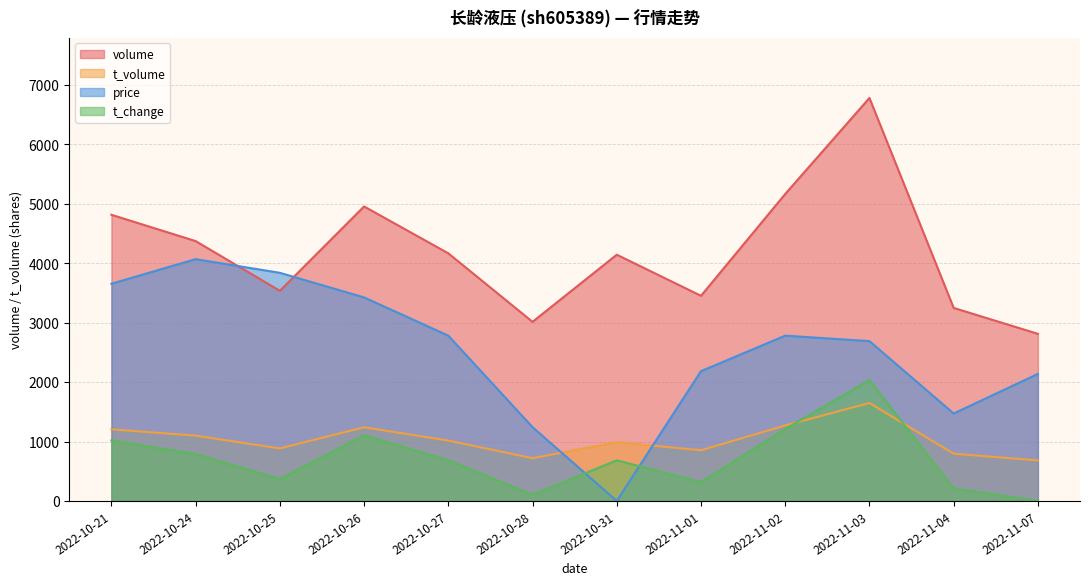

Does the chart have visible grid lines?

Yes